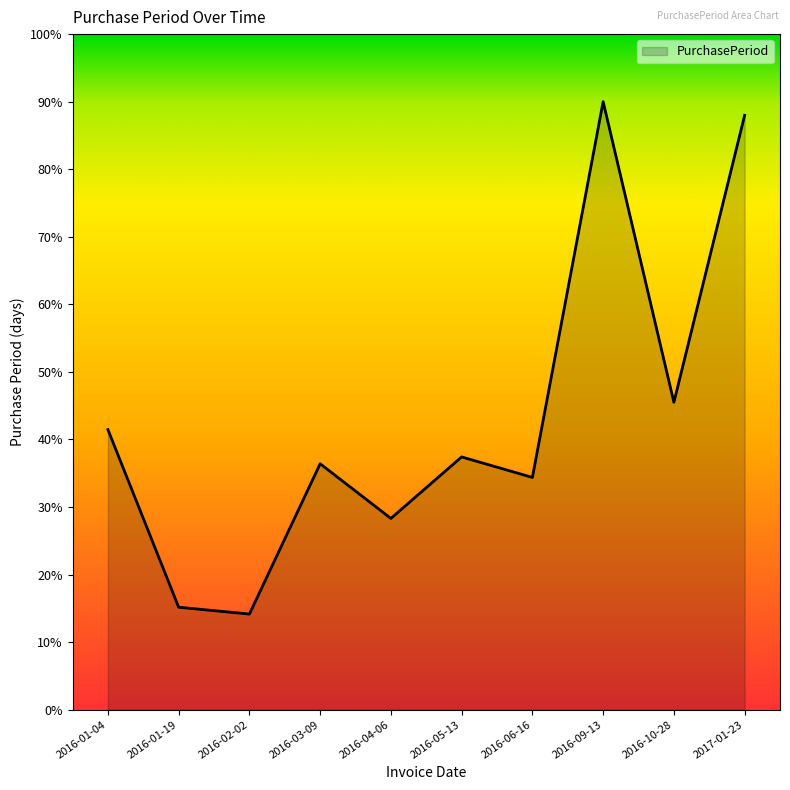

How many categories are shown in the chart?

10